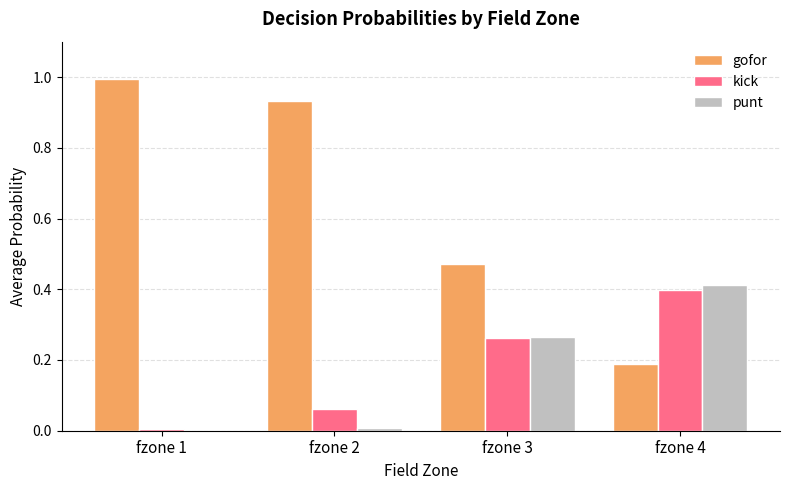

Count the number of categories in the chart.

4